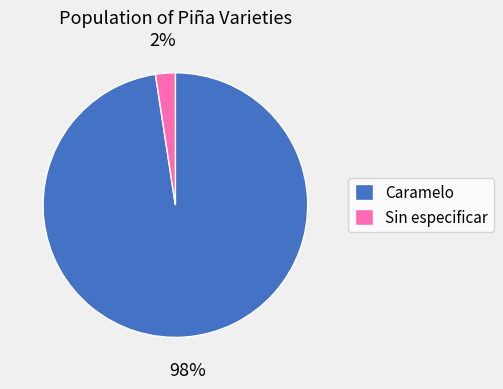

Combined, do Caramelo and Sin especificar account for over 50%?

Yes